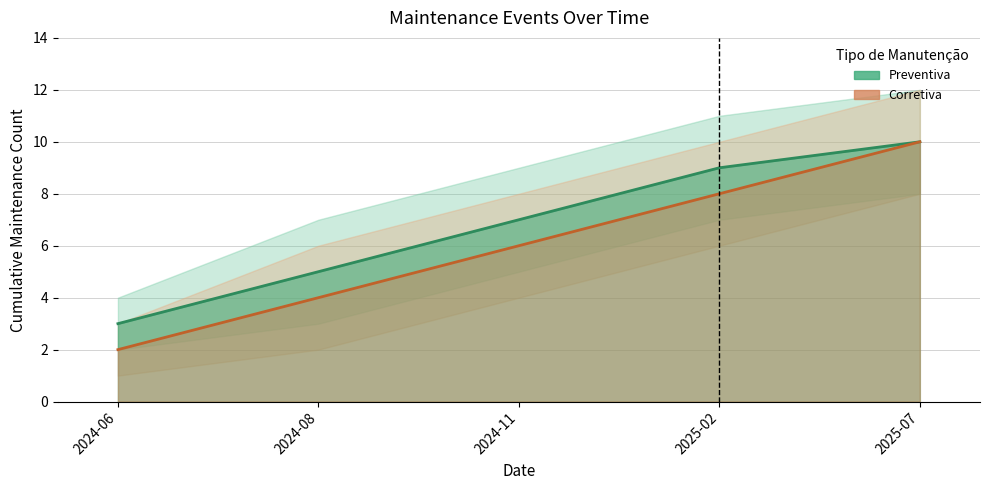

True or false: Preventiva and Corretiva intersect in this chart.

False